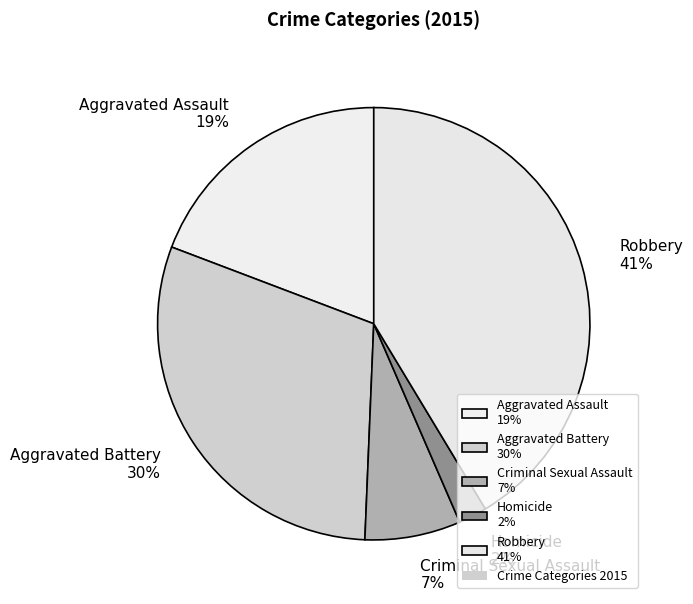

Count the number of slices in the pie.

5